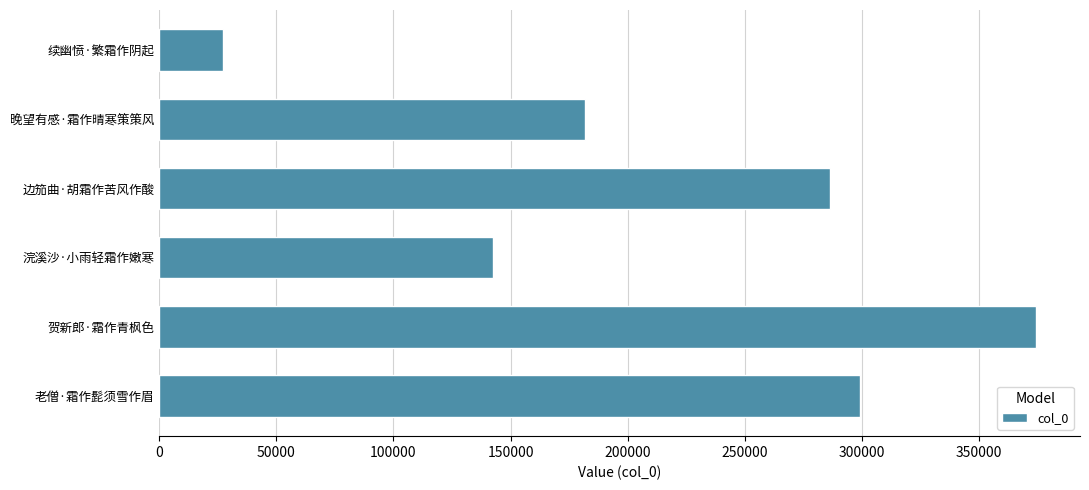

The value at 续幽愤·繁霜作阴起 is 48397. True or false?

False